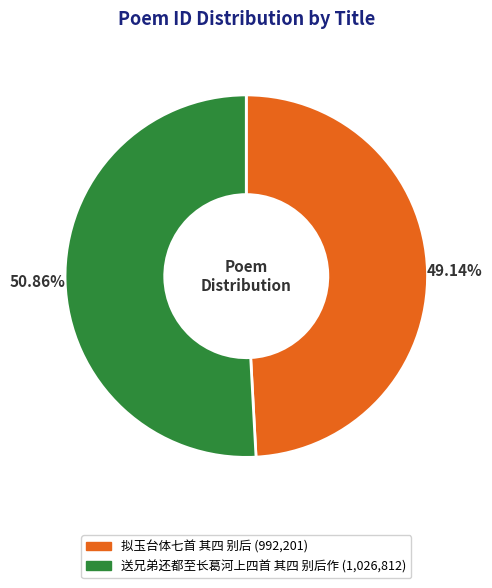

To the nearest percent, what percentage of the pie is 拟玉台体七首 其四 别后?

49%